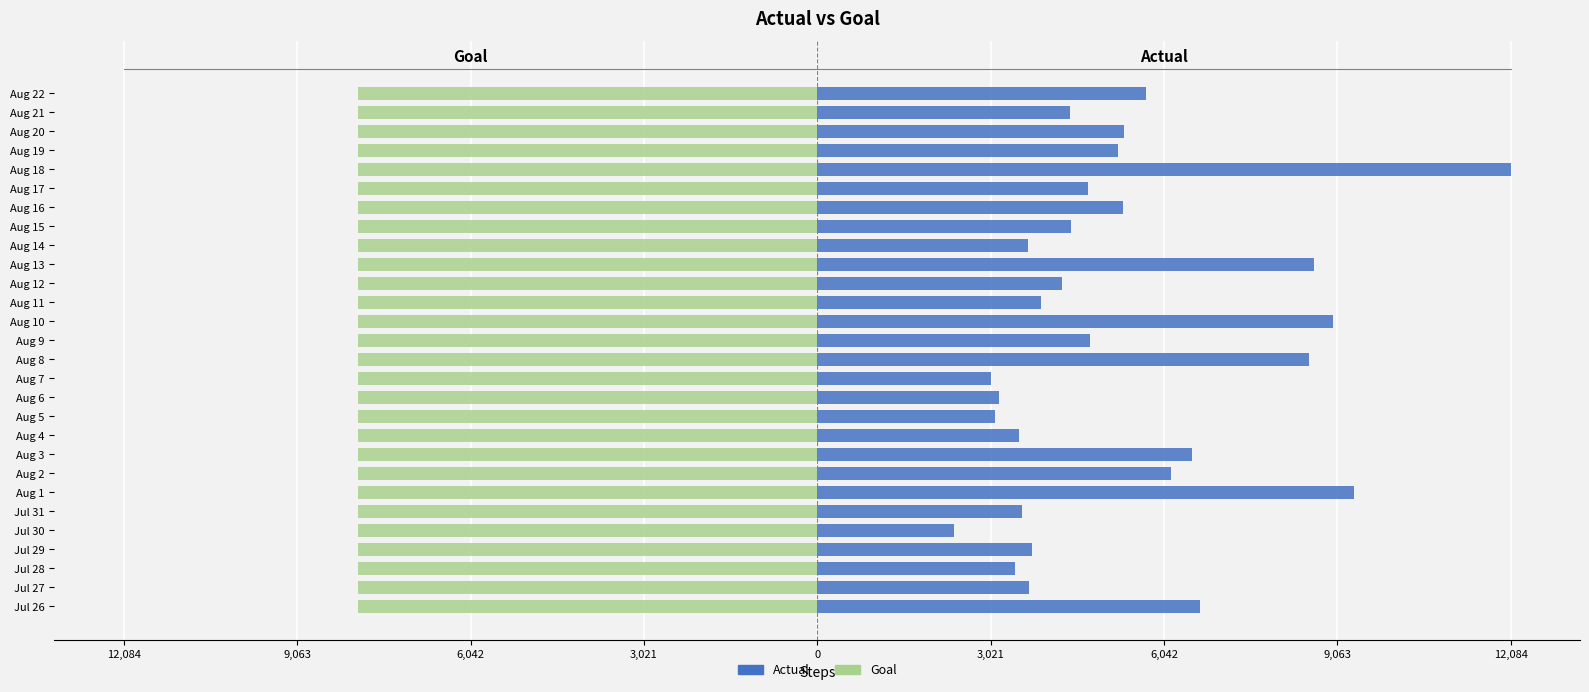

Which series has the widest spread of values?

Actual